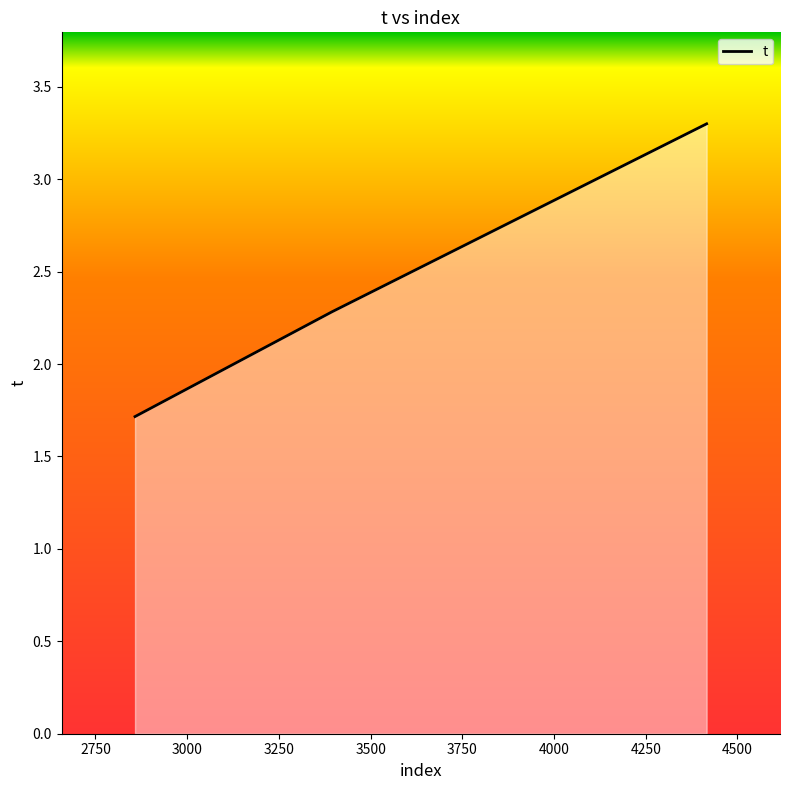

What is the sum of all values?

7.3